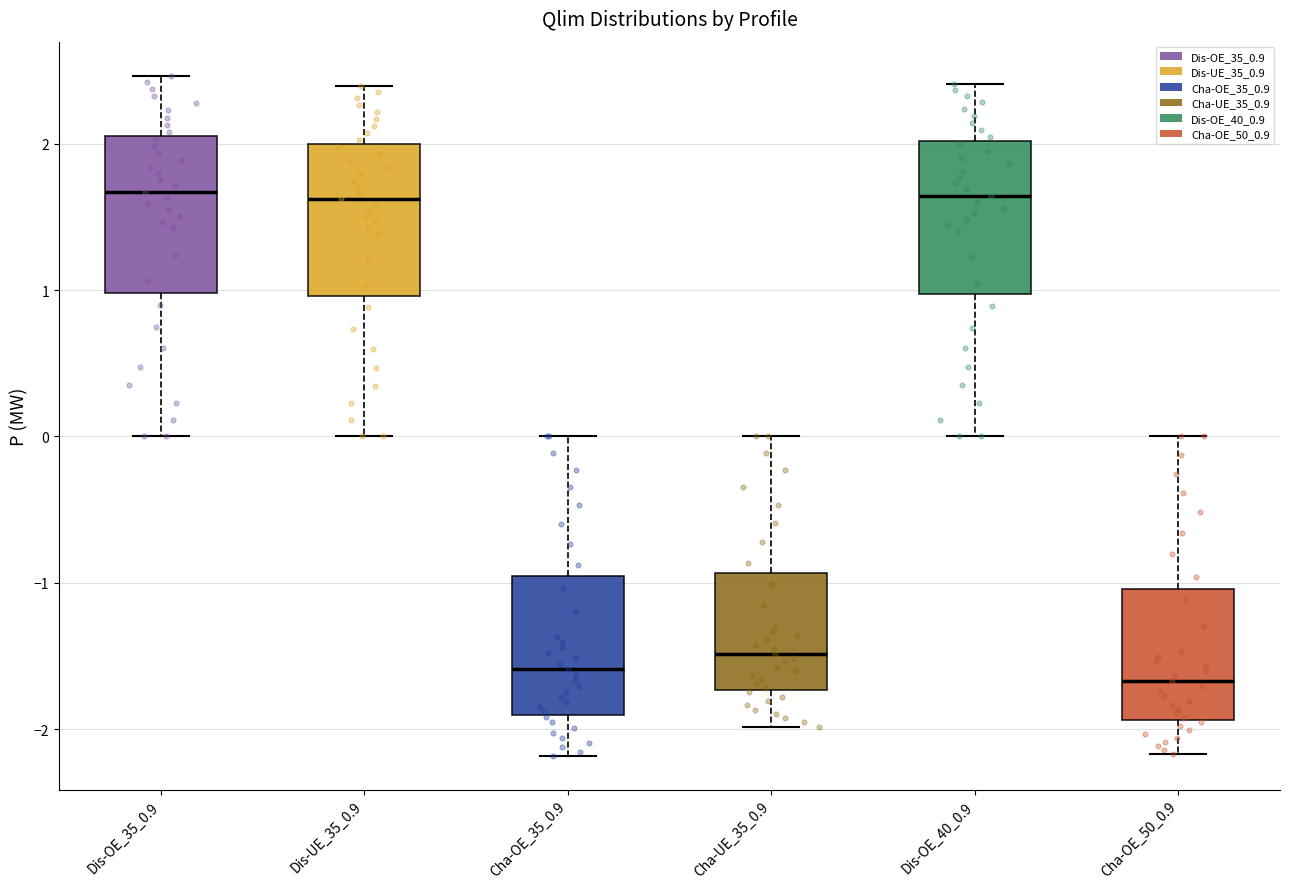

Where is the upper edge of the box for Cha-UE_35_0.9 on the y-axis? The values are not printed on the chart, so give them approximately, as read against the axis.

-0.9